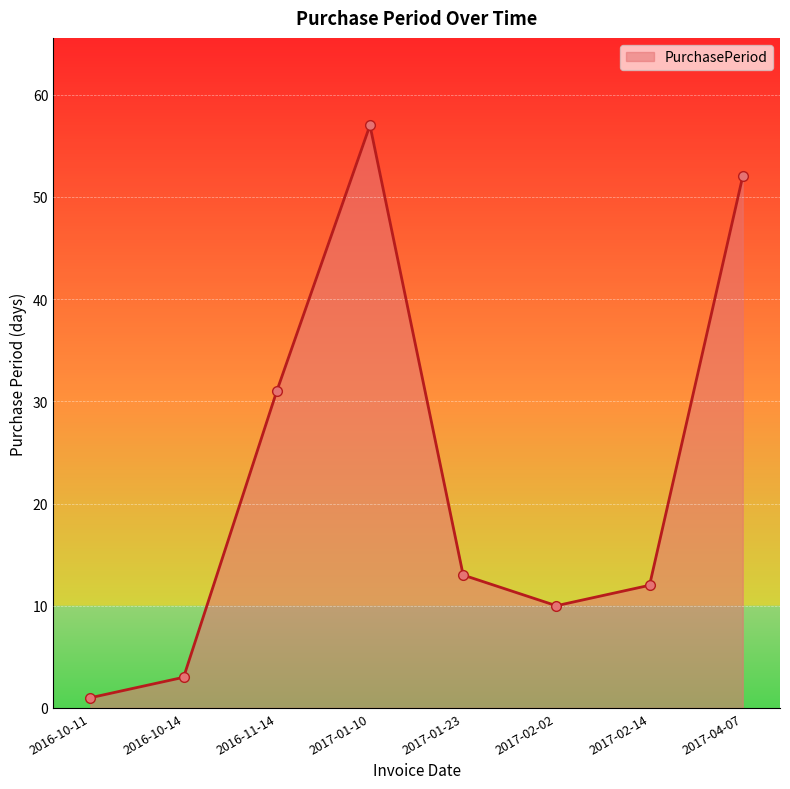

Does the chart have visible grid lines?

Yes